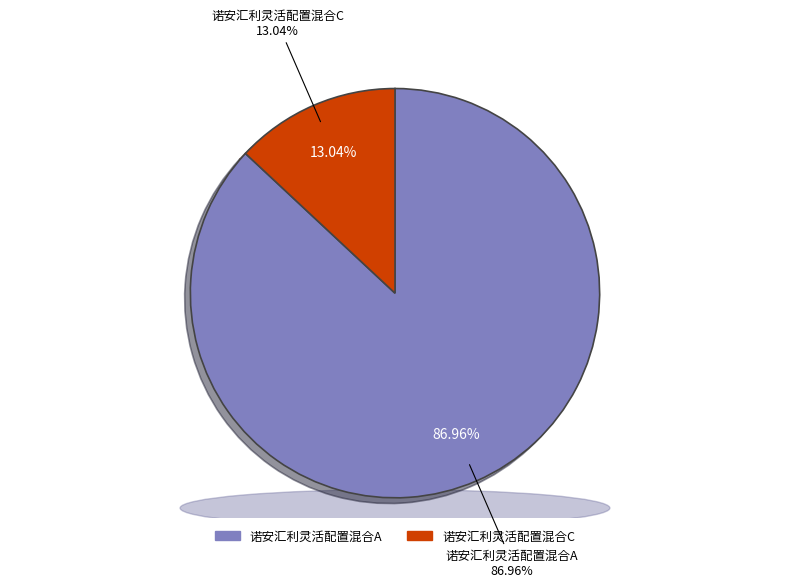

What percentage is the 诺安汇利灵活配置混合C slice, to the nearest percent?

13%